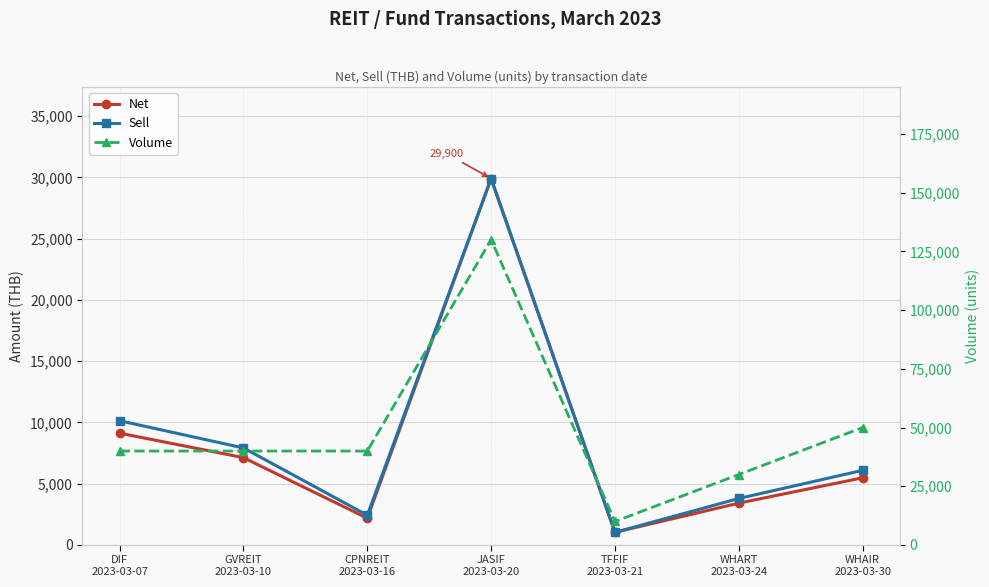

At which label does Sell reach its minimum?

TFFIF
2023-03-21